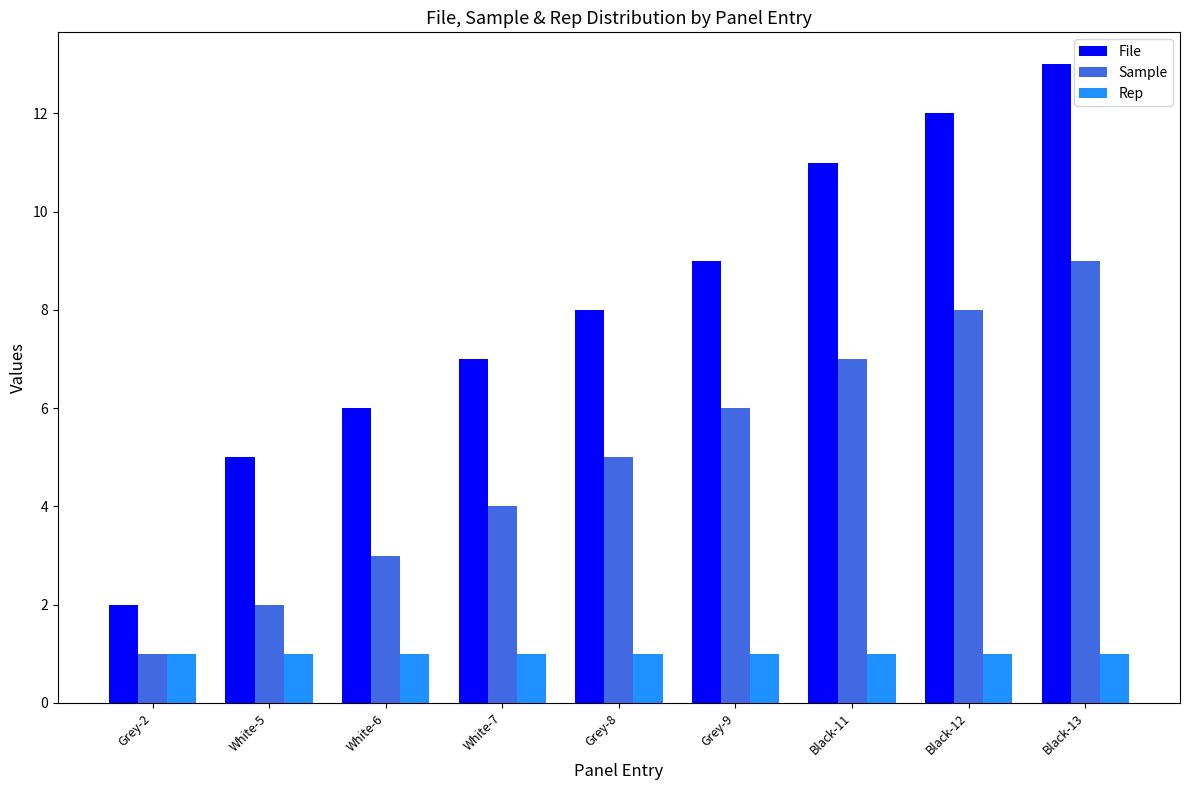

What is the total value across all series at Black-12?

21